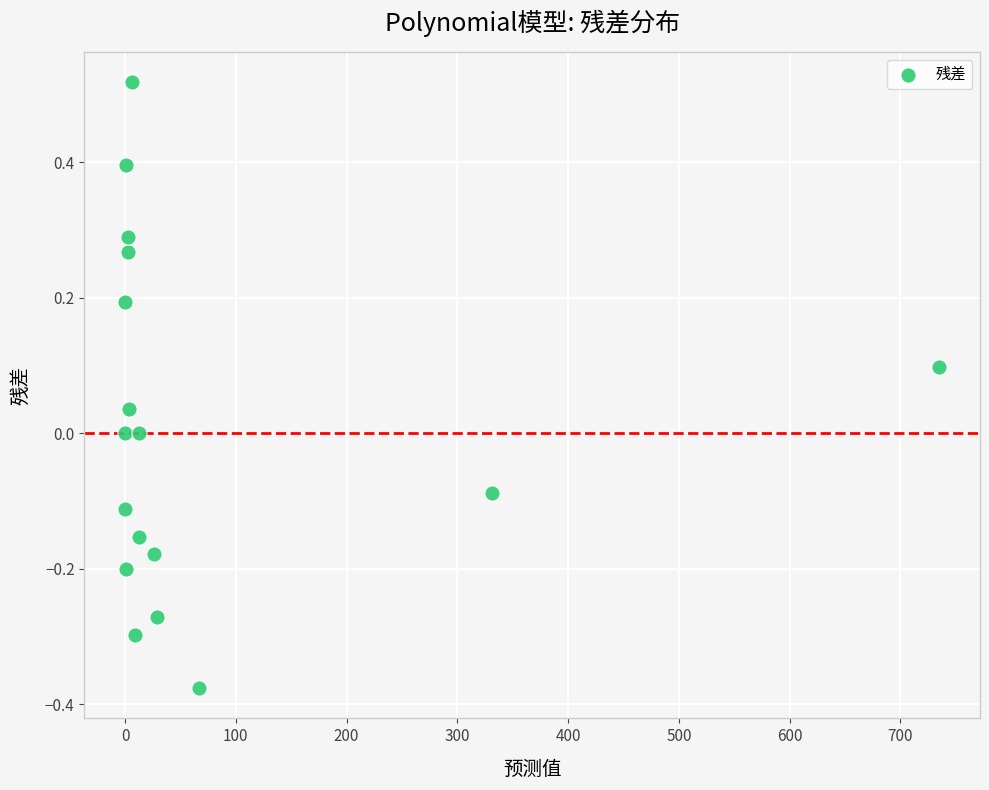

What is the range of X values (max minus min)?

735.0